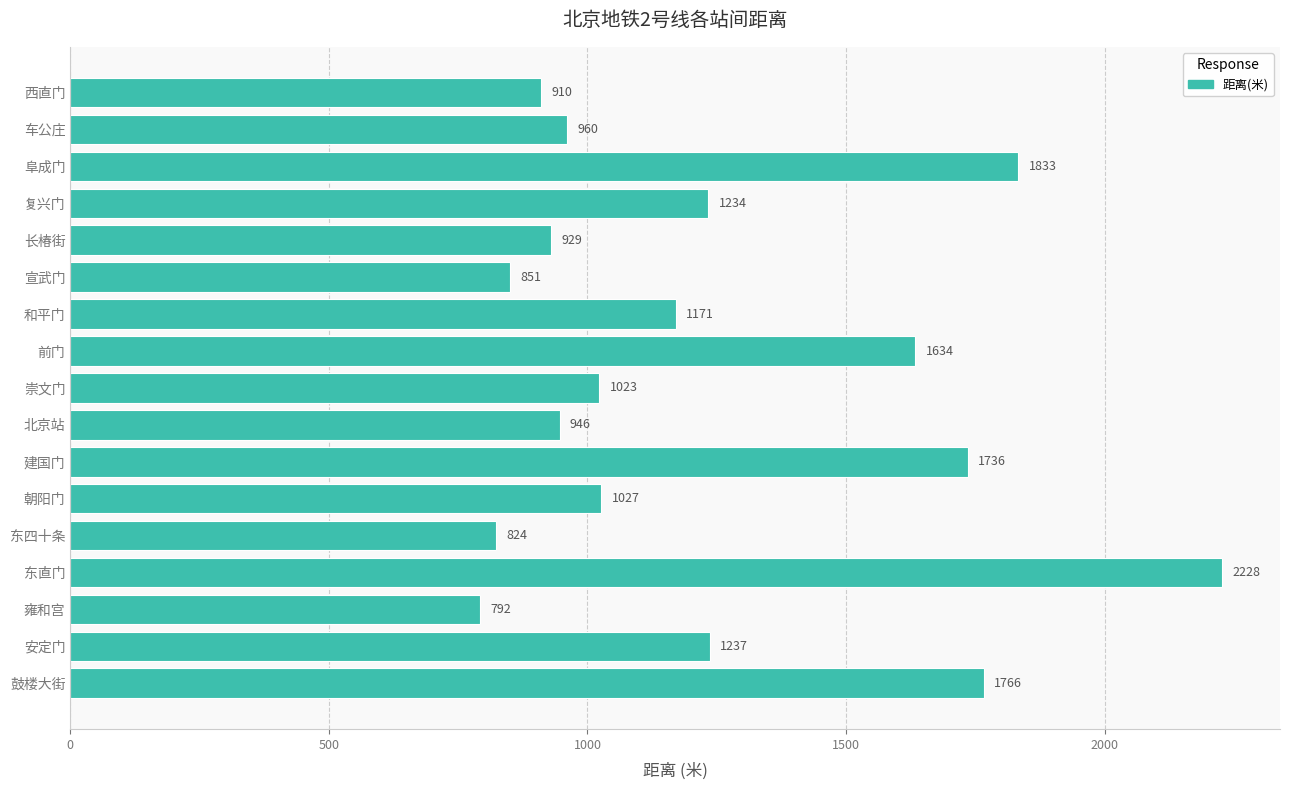

Where is the data nearest to the value 1510?

前门